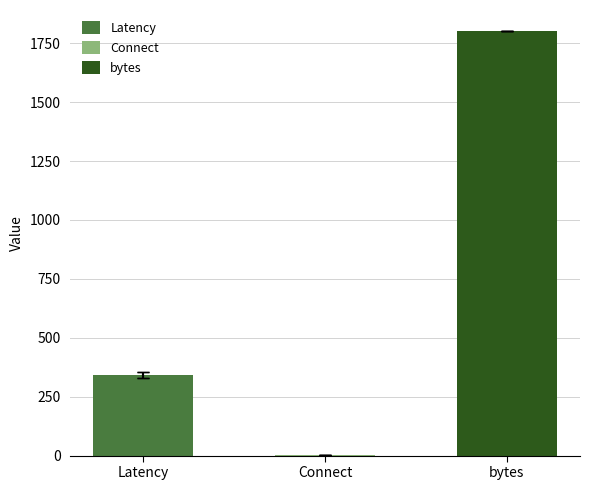

Between 337 and 348, which is larger?

348